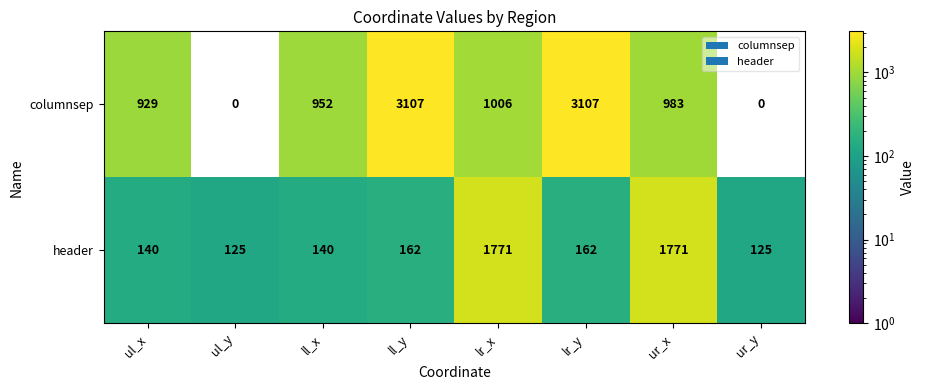

What is the difference between the highest and lowest values at ll_x?

812